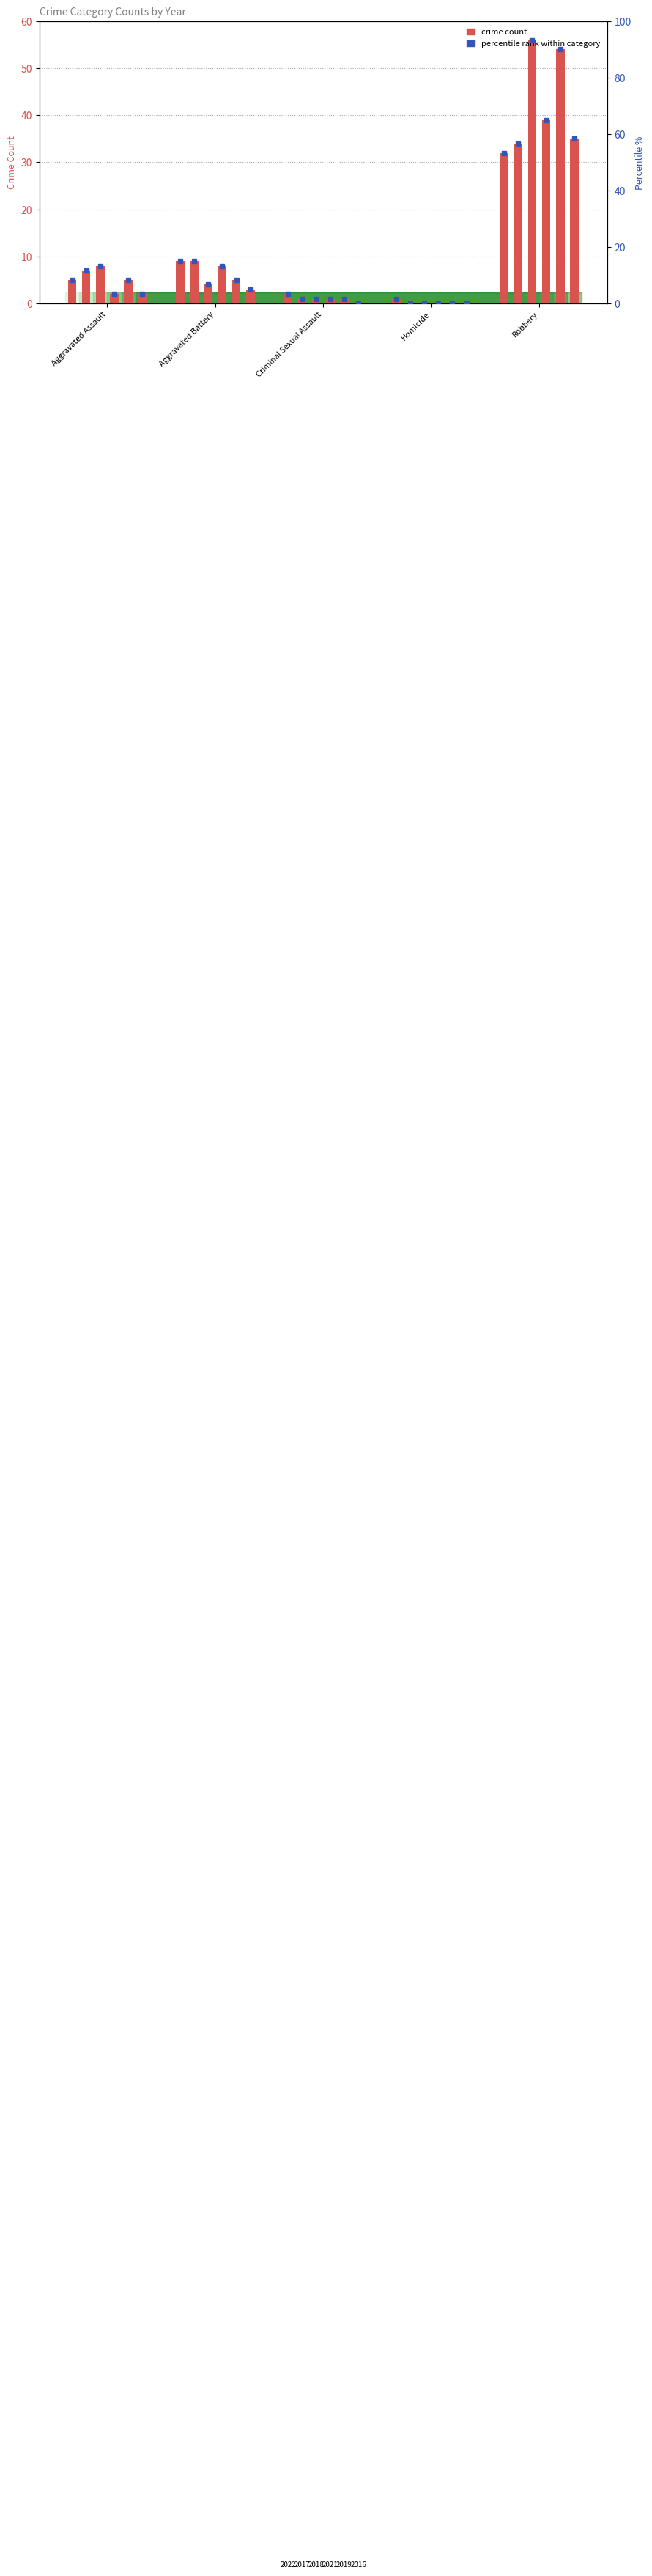

At how many categories does at least one series exceed 81?

1